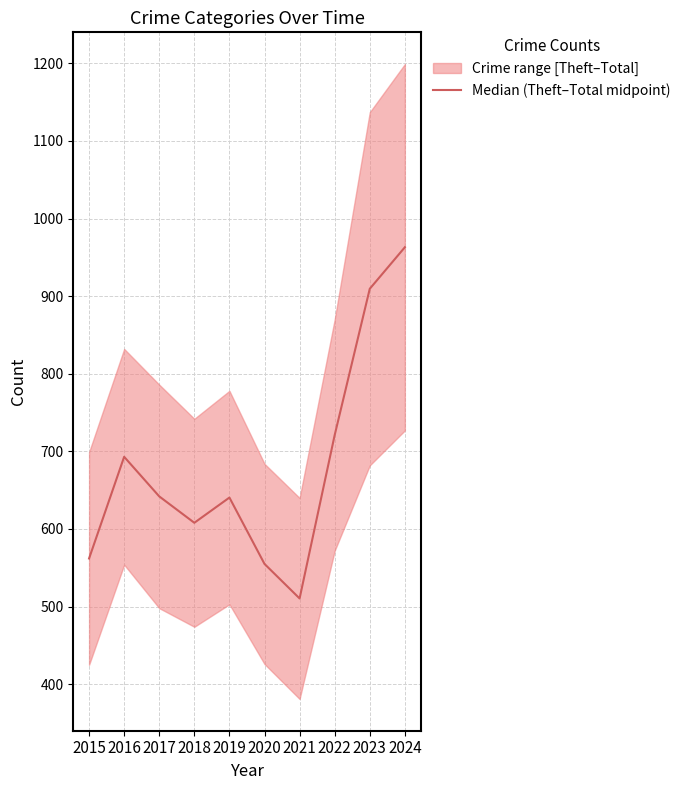

How many data points are above 642?

4